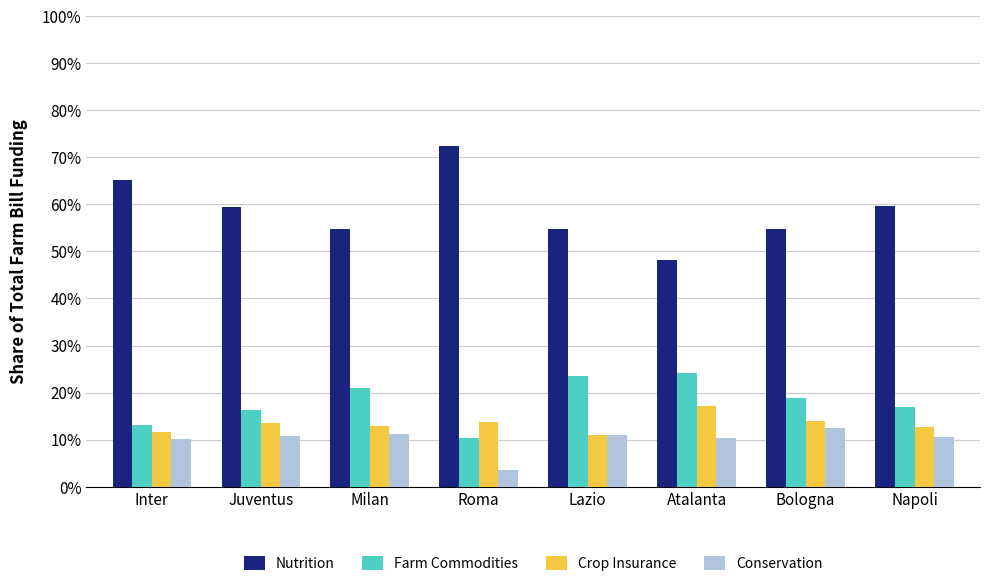

What is the value of the Nutrition bar at the 1st from the left?

65.2